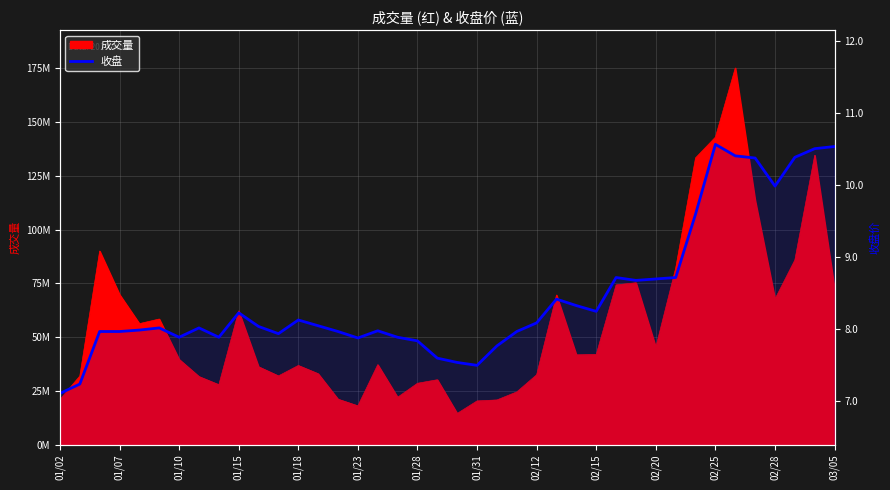

Which category has the lowest value across all series?

01/02